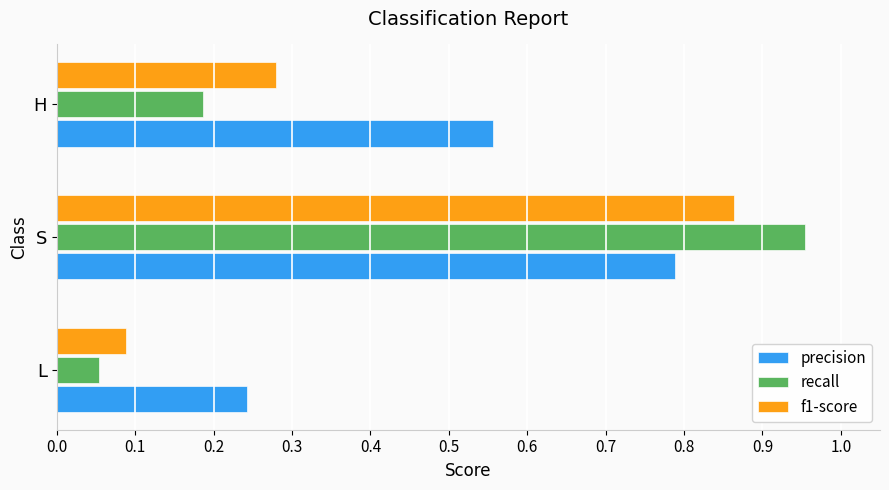

What is the sum of all f1-score values?

1.2